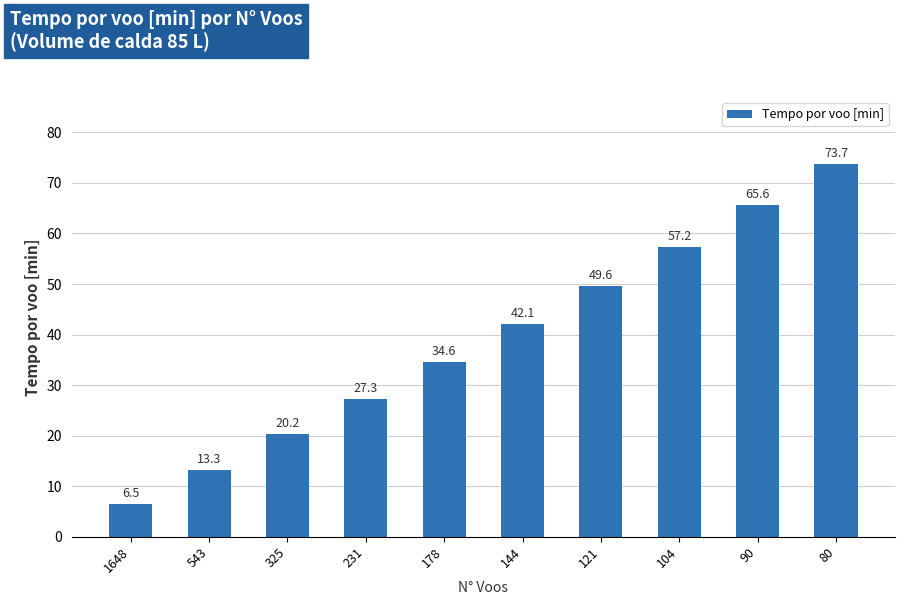

Approximately how many times larger is the value at 144 compared to 325?

2.1